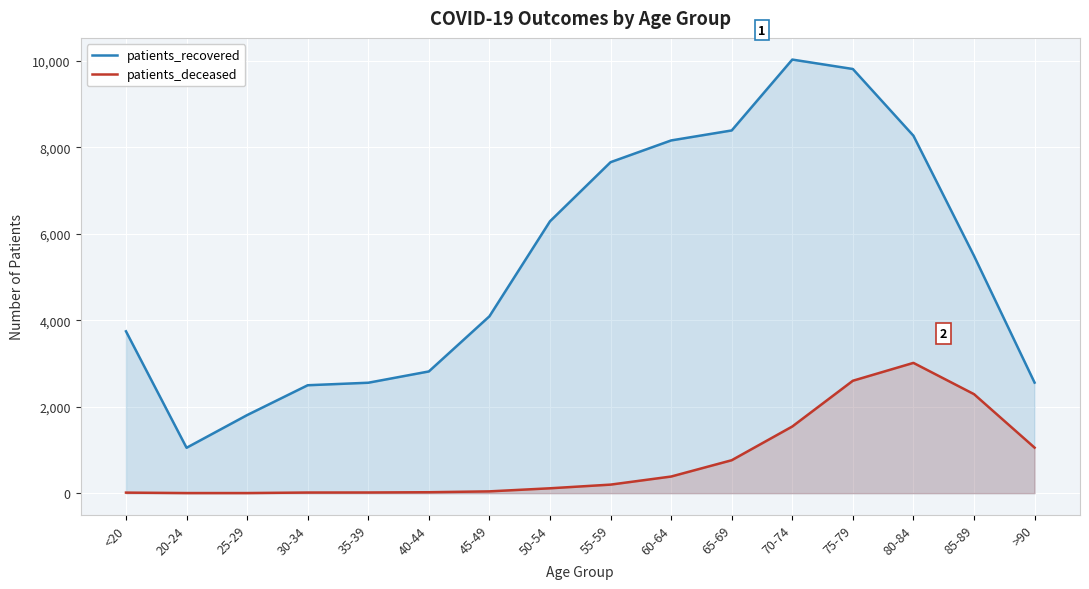

Between 75-79 and 80-84, which is larger?

75-79